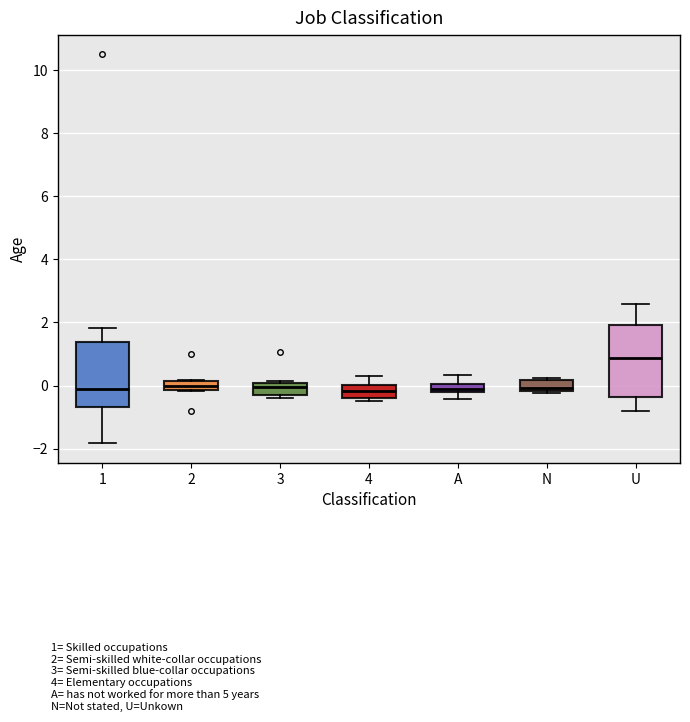

Which box has the highest median line?

U